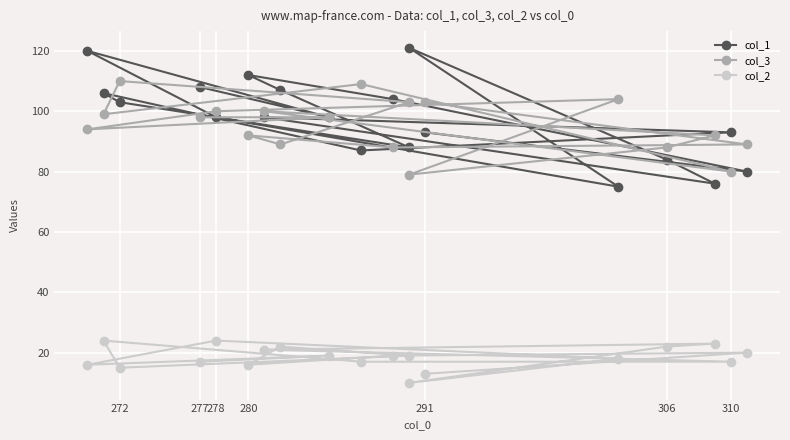

How many lines are shown in the chart?

3